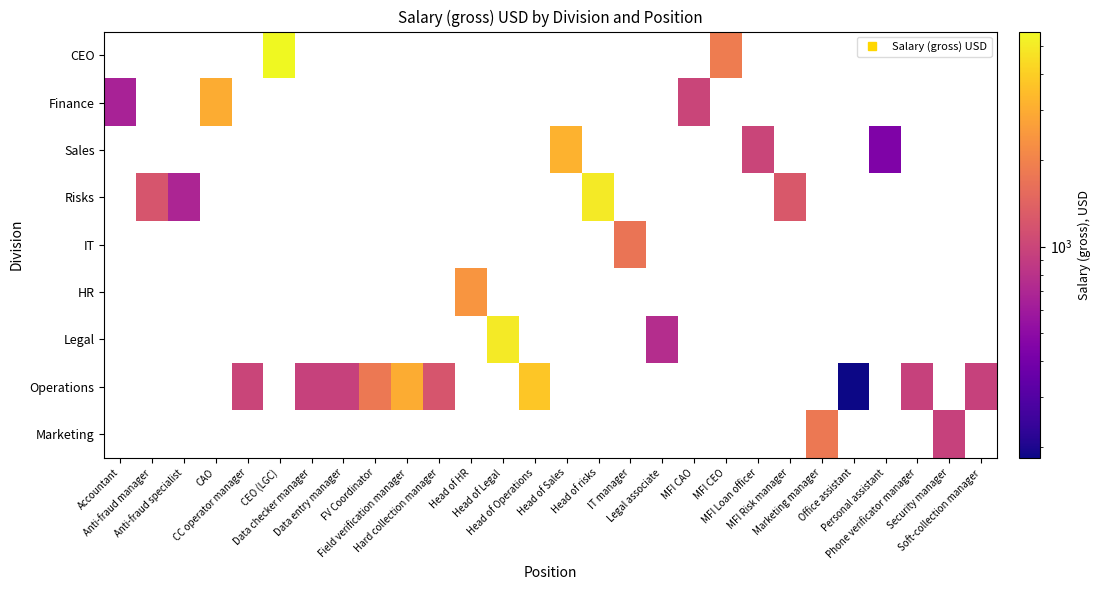

Reading left to right, extract all data points from this chart.

CEO: Accountant=0.0	Anti-fraud manager=0.0	Anti-fraud specialist=0.0	CAO=0.0	CC operator manager=0.0	CEO (LGC)=5625.0	Data checker manager=0.0	Data entry manager=0.0	FV Coordinator=0.0	Field verification manager=0.0	Hard collection manager=0.0	Head of HR=0.0	Head of Legal=0.0	Head of Operations=0.0	Head of Sales=0.0	Head of risks=0.0	IT manager=0.0	Legal associate=0.0	MFI CAO=0.0	MFI CEO=1875.0	MFI Loan officer=0.0	MFI Risk manager=0.0	Marketing manager=0.0	Office assistant=0.0	Personal assistant=0.0	Phone verificator manager=0.0	Security manager=0.0	Soft-collection manager=0.0
Finance: Accountant=660.0	Anti-fraud manager=0.0	Anti-fraud specialist=0.0	CAO=3000.0	CC operator manager=0.0	CEO (LGC)=0.0	Data checker manager=0.0	Data entry manager=0.0	FV Coordinator=0.0	Field verification manager=0.0	Hard collection manager=0.0	Head of HR=0.0	Head of Legal=0.0	Head of Operations=0.0	Head of Sales=0.0	Head of risks=0.0	IT manager=0.0	Legal associate=0.0	MFI CAO=1000.0	MFI CEO=0.0	MFI Loan officer=0.0	MFI Risk manager=0.0	Marketing manager=0.0	Office assistant=0.0	Personal assistant=0.0	Phone verificator manager=0.0	Security manager=0.0	Soft-collection manager=0.0
Sales: Accountant=0.0	Anti-fraud manager=0.0	Anti-fraud specialist=0.0	CAO=0.0	CC operator manager=0.0	CEO (LGC)=0.0	Data checker manager=0.0	Data entry manager=0.0	FV Coordinator=0.0	Field verification manager=0.0	Hard collection manager=0.0	Head of HR=0.0	Head of Legal=0.0	Head of Operations=0.0	Head of Sales=3125.0	Head of risks=0.0	IT manager=0.0	Legal associate=0.0	MFI CAO=0.0	MFI CEO=0.0	MFI Loan officer=1000.0	MFI Risk manager=0.0	Marketing manager=0.0	Office assistant=0.0	Personal assistant=440.0	Phone verificator manager=0.0	Security manager=0.0	Soft-collection manager=0.0
Risks: Accountant=0.0	Anti-fraud manager=1200.0	Anti-fraud specialist=690.0	CAO=0.0	CC operator manager=0.0	CEO (LGC)=0.0	Data checker manager=0.0	Data entry manager=0.0	FV Coordinator=0.0	Field verification manager=0.0	Hard collection manager=0.0	Head of HR=0.0	Head of Legal=0.0	Head of Operations=0.0	Head of Sales=0.0	Head of risks=5000.0	IT manager=0.0	Legal associate=0.0	MFI CAO=0.0	MFI CEO=0.0	MFI Loan officer=0.0	MFI Risk manager=1250.0	Marketing manager=0.0	Office assistant=0.0	Personal assistant=0.0	Phone verificator manager=0.0	Security manager=0.0	Soft-collection manager=0.0
IT: Accountant=0.0	Anti-fraud manager=0.0	Anti-fraud specialist=0.0	CAO=0.0	CC operator manager=0.0	CEO (LGC)=0.0	Data checker manager=0.0	Data entry manager=0.0	FV Coordinator=0.0	Field verification manager=0.0	Hard collection manager=0.0	Head of HR=0.0	Head of Legal=0.0	Head of Operations=0.0	Head of Sales=0.0	Head of risks=0.0	IT manager=1725.0	Legal associate=0.0	MFI CAO=0.0	MFI CEO=0.0	MFI Loan officer=0.0	MFI Risk manager=0.0	Marketing manager=0.0	Office assistant=0.0	Personal assistant=0.0	Phone verificator manager=0.0	Security manager=0.0	Soft-collection manager=0.0
HR: Accountant=0.0	Anti-fraud manager=0.0	Anti-fraud specialist=0.0	CAO=0.0	CC operator manager=0.0	CEO (LGC)=0.0	Data checker manager=0.0	Data entry manager=0.0	FV Coordinator=0.0	Field verification manager=0.0	Hard collection manager=0.0	Head of HR=2400.0	Head of Legal=0.0	Head of Operations=0.0	Head of Sales=0.0	Head of risks=0.0	IT manager=0.0	Legal associate=0.0	MFI CAO=0.0	MFI CEO=0.0	MFI Loan officer=0.0	MFI Risk manager=0.0	Marketing manager=0.0	Office assistant=0.0	Personal assistant=0.0	Phone verificator manager=0.0	Security manager=0.0	Soft-collection manager=0.0
Legal: Accountant=0.0	Anti-fraud manager=0.0	Anti-fraud specialist=0.0	CAO=0.0	CC operator manager=0.0	CEO (LGC)=0.0	Data checker manager=0.0	Data entry manager=0.0	FV Coordinator=0.0	Field verification manager=0.0	Hard collection manager=0.0	Head of HR=0.0	Head of Legal=5000.0	Head of Operations=0.0	Head of Sales=0.0	Head of risks=0.0	IT manager=0.0	Legal associate=750.0	MFI CAO=0.0	MFI CEO=0.0	MFI Loan officer=0.0	MFI Risk manager=0.0	Marketing manager=0.0	Office assistant=0.0	Personal assistant=0.0	Phone verificator manager=0.0	Security manager=0.0	Soft-collection manager=0.0
Operations: Accountant=0.0	Anti-fraud manager=0.0	Anti-fraud specialist=0.0	CAO=0.0	CC operator manager=1000.0	CEO (LGC)=0.0	Data checker manager=960.0	Data entry manager=960.0	FV Coordinator=1800.0	Field verification manager=3000.0	Hard collection manager=1200.0	Head of HR=0.0	Head of Legal=0.0	Head of Operations=3750.0	Head of Sales=0.0	Head of risks=0.0	IT manager=0.0	Legal associate=0.0	MFI CAO=0.0	MFI CEO=0.0	MFI Loan officer=0.0	MFI Risk manager=0.0	Marketing manager=0.0	Office assistant=183.8	Personal assistant=0.0	Phone verificator manager=960.0	Security manager=0.0	Soft-collection manager=960.0
Marketing: Accountant=0.0	Anti-fraud manager=0.0	Anti-fraud specialist=0.0	CAO=0.0	CC operator manager=0.0	CEO (LGC)=0.0	Data checker manager=0.0	Data entry manager=0.0	FV Coordinator=0.0	Field verification manager=0.0	Hard collection manager=0.0	Head of HR=0.0	Head of Legal=0.0	Head of Operations=0.0	Head of Sales=0.0	Head of risks=0.0	IT manager=0.0	Legal associate=0.0	MFI CAO=0.0	MFI CEO=0.0	MFI Loan officer=0.0	MFI Risk manager=0.0	Marketing manager=1800.0	Office assistant=0.0	Personal assistant=0.0	Phone verificator manager=0.0	Security manager=960.0	Soft-collection manager=0.0